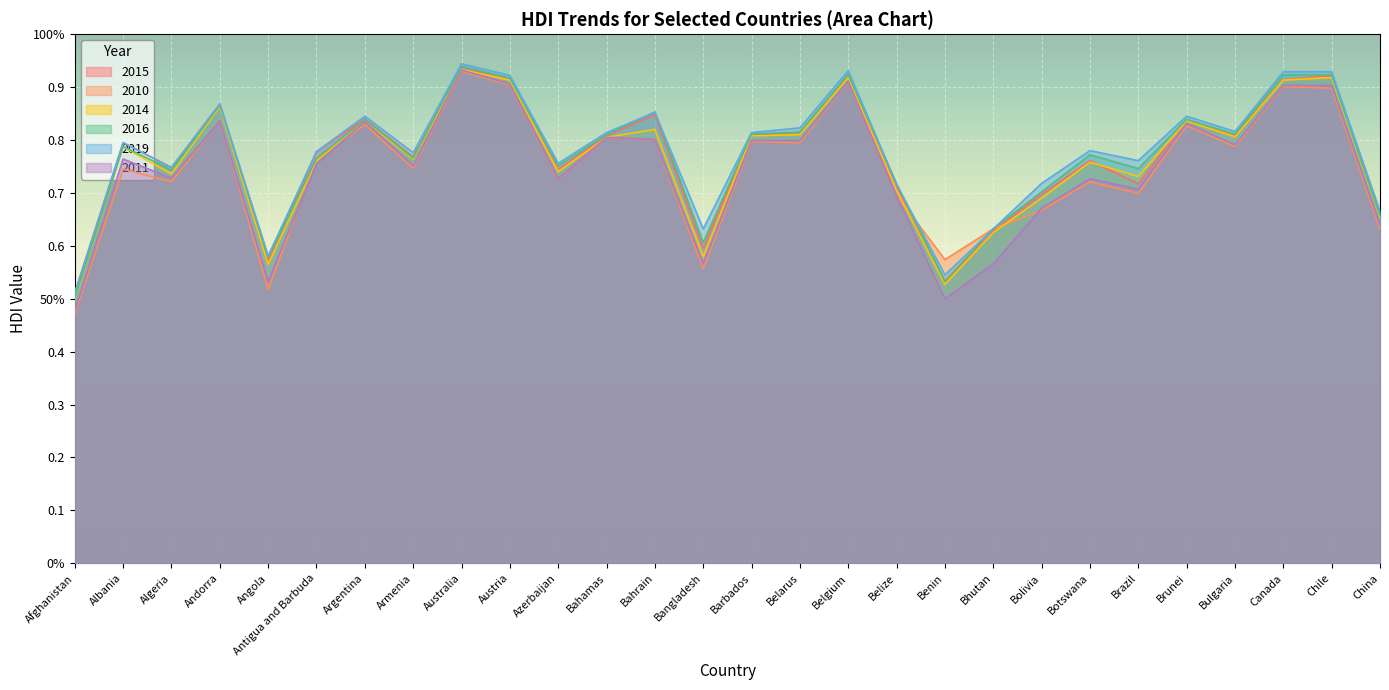

What are all the series names shown in the legend?

2015, 2010, 2014, 2016, 2019, 2011